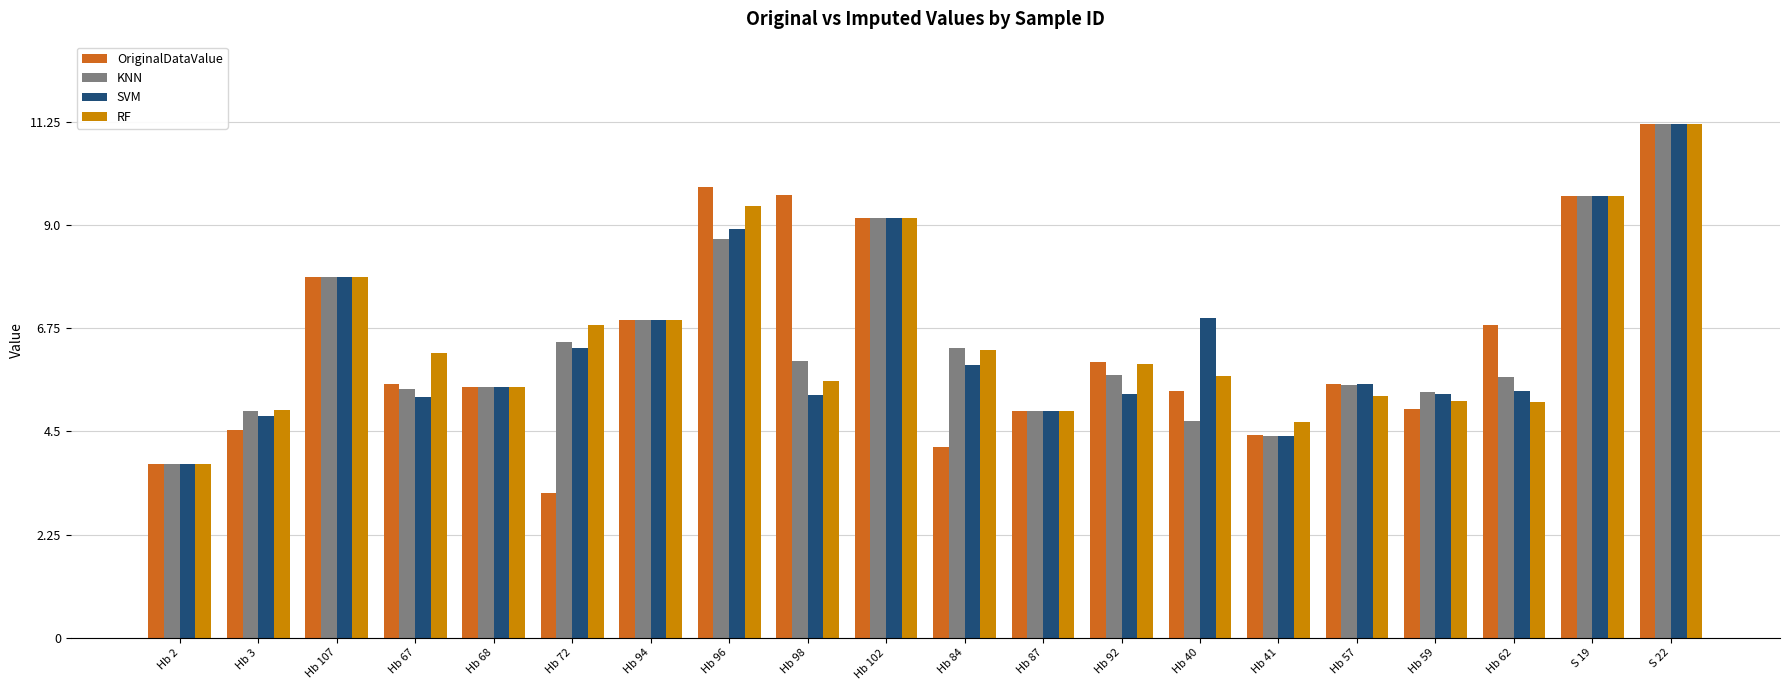

The value of RF at Hb 2 is 1.5. True or false?

False